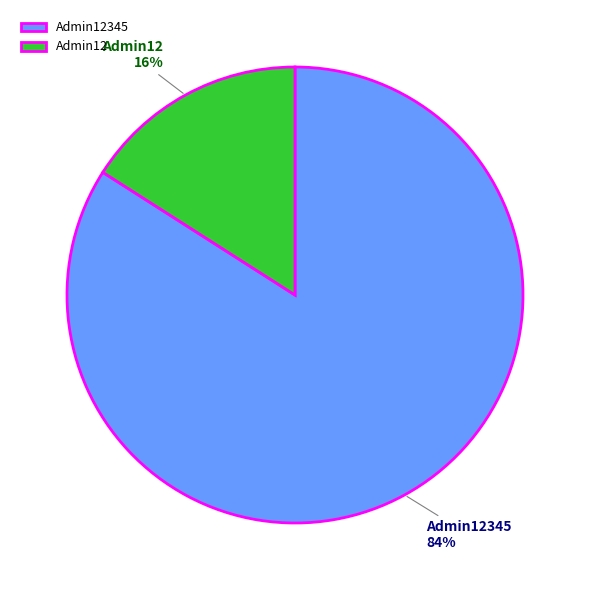

Which slice is the largest?

Admin12345